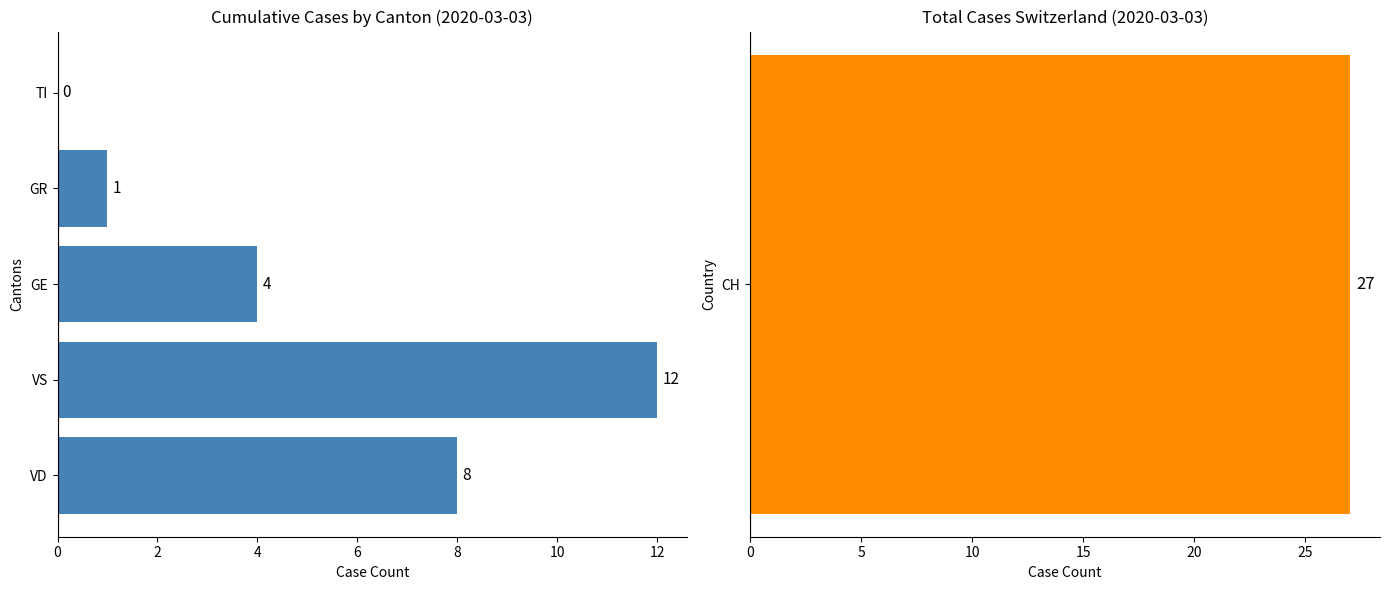

How many bars are there in total?

5